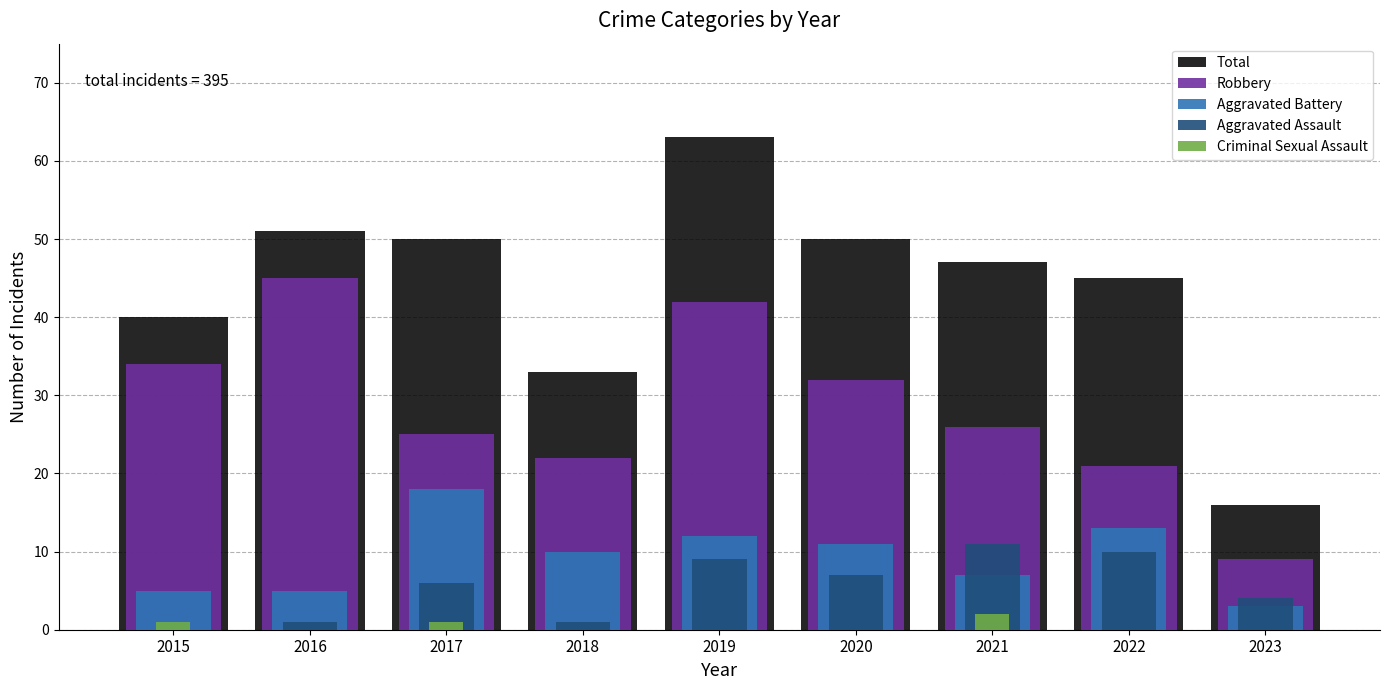

How many data points in Robbery are less than 26?

4